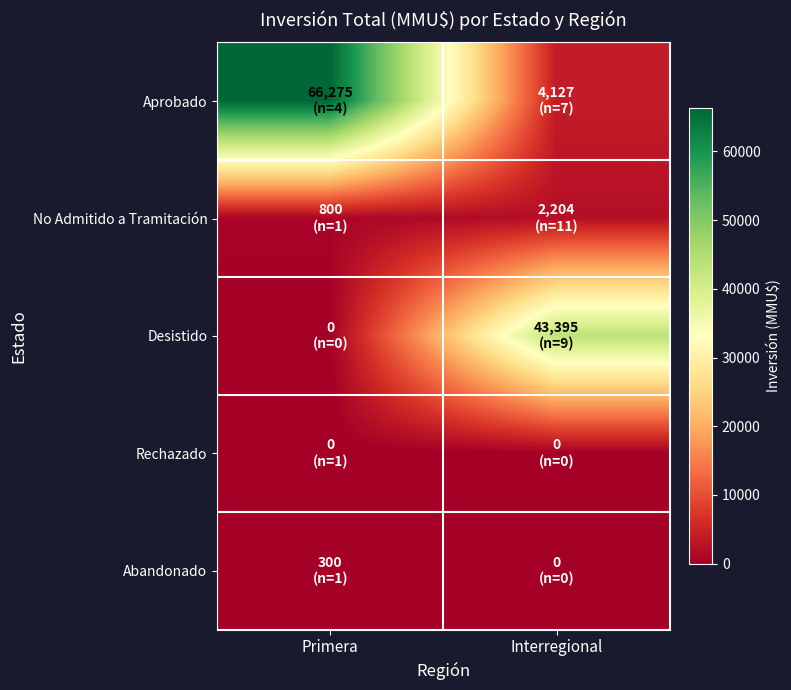

Which series changed the most between Primera and Interregional?

Aprobado